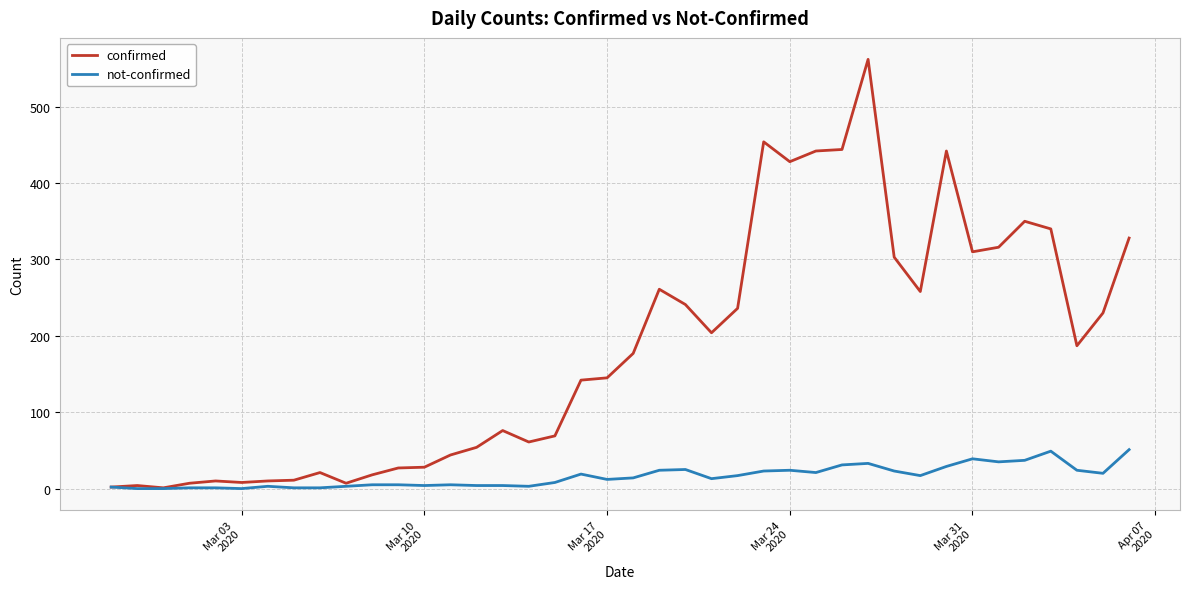

List the series in order of their peak value, lowest first.

not-confirmed, confirmed